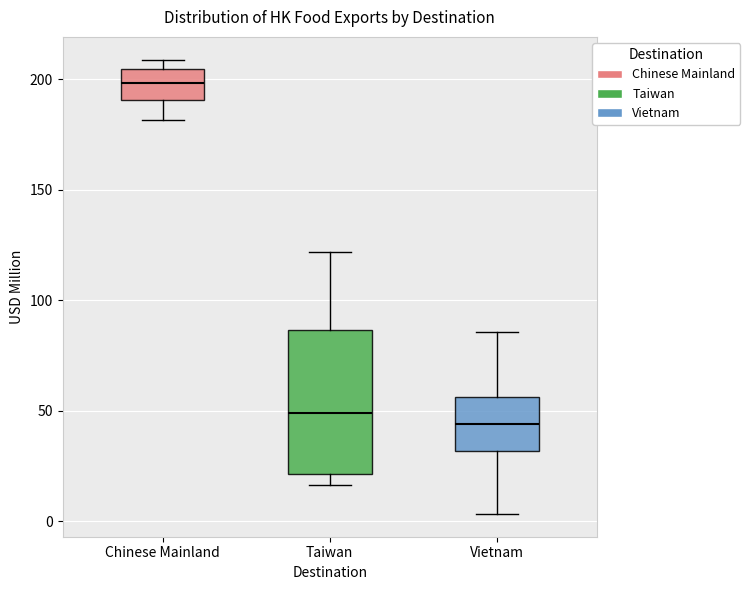

Reading left to right, transcribe this box plot: for each box, give where its median line is, the range the box spans, and where its two whiskers end, as read against the y-axis. The values are not printed on the chart, so give them approximately, as read against the axis.

Chinese Mainland: median 200, box 190 to 205, whiskers 180 to 210
Taiwan: median 50, box 20 to 85, whiskers 15 to 120
Vietnam: median 45, box 30 to 55, whiskers 5 to 85